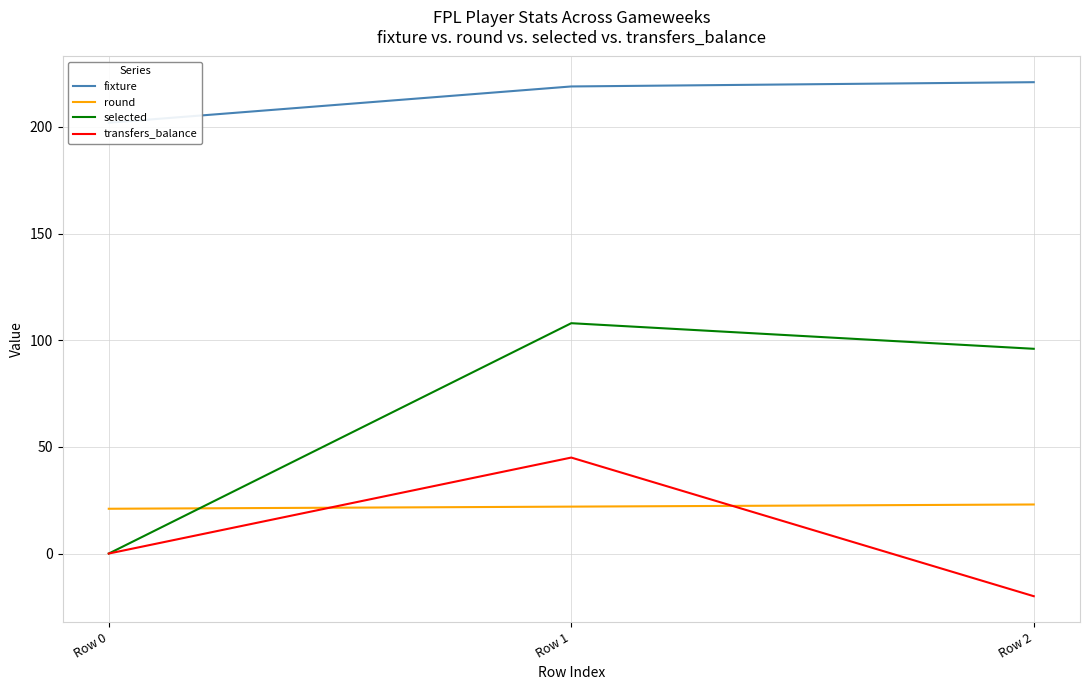

True or false: fixture has a value of 383 at Row 2.

False